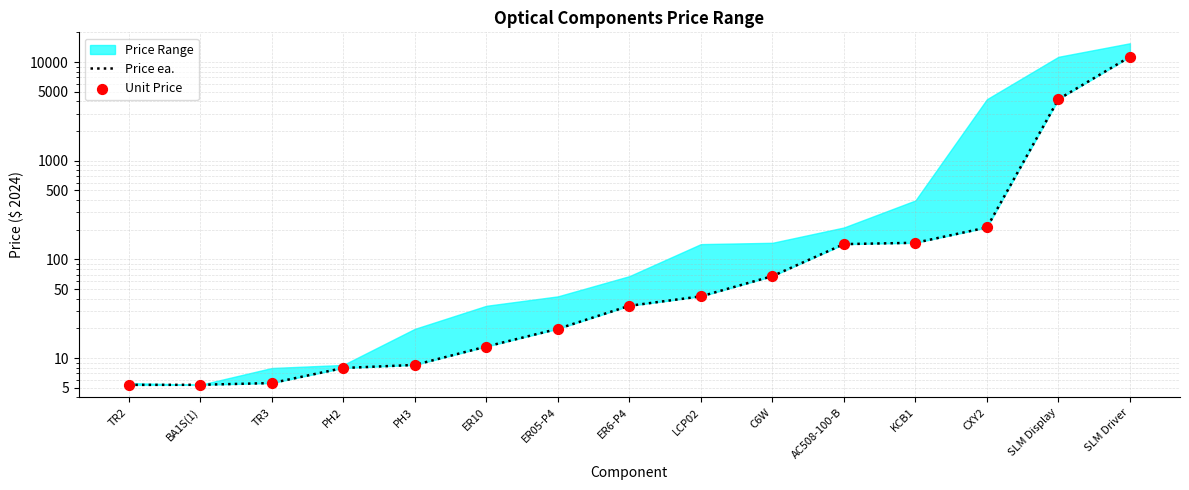

At which category is the sum across all series the highest?

SLM Driver